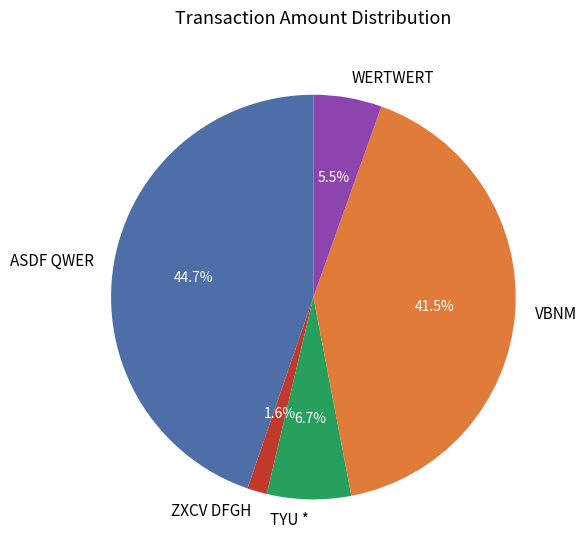

Between WERTWERT and VBNM, which is larger?

VBNM